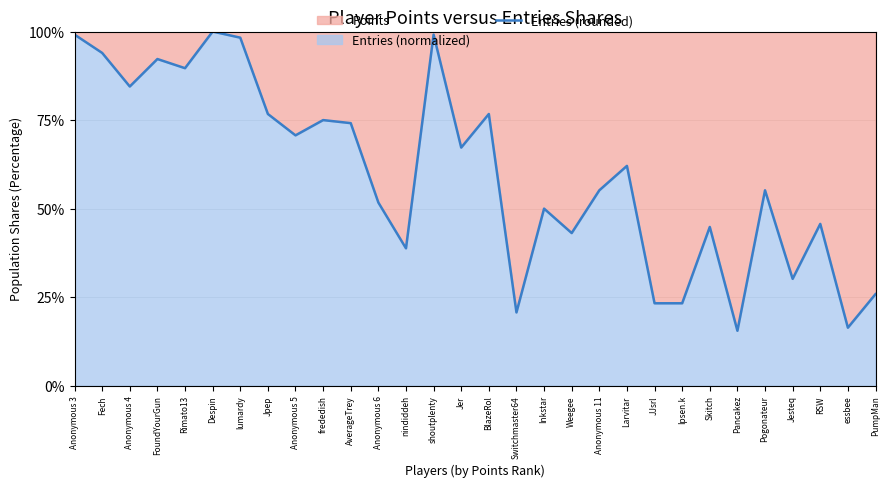

Count the number of values greater than 62.

15